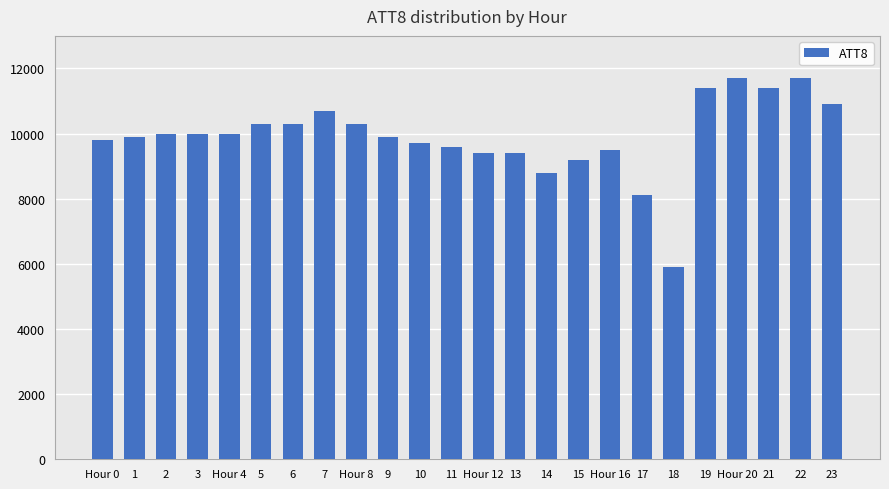

The chart shows a value of 11700 at Hour 20. True or false?

True